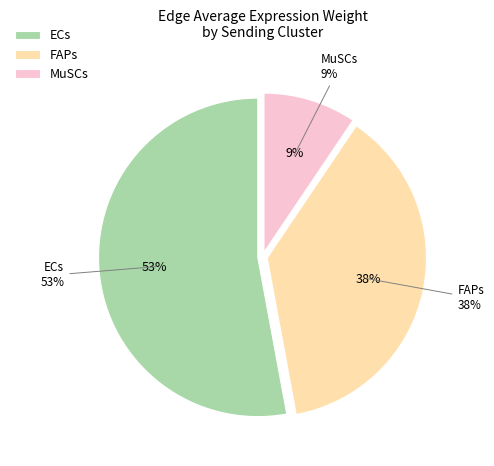

How many slices are in this pie chart?

3